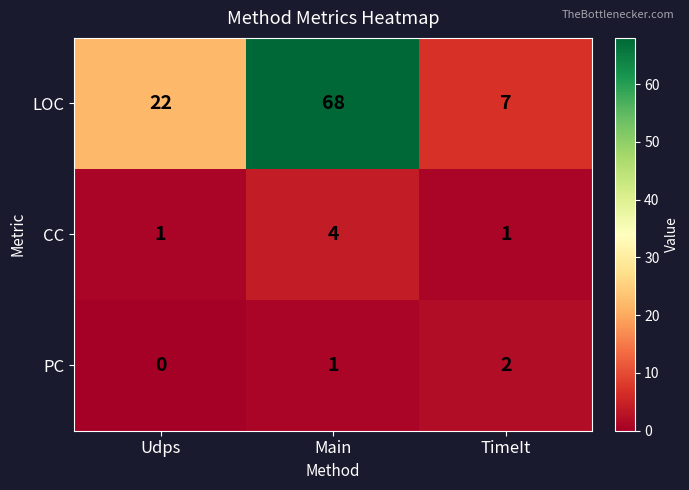

Reading left to right, extract all data points from this chart.

LOC: 22	68	7
CC: 1	4	1
PC: 0	1	2